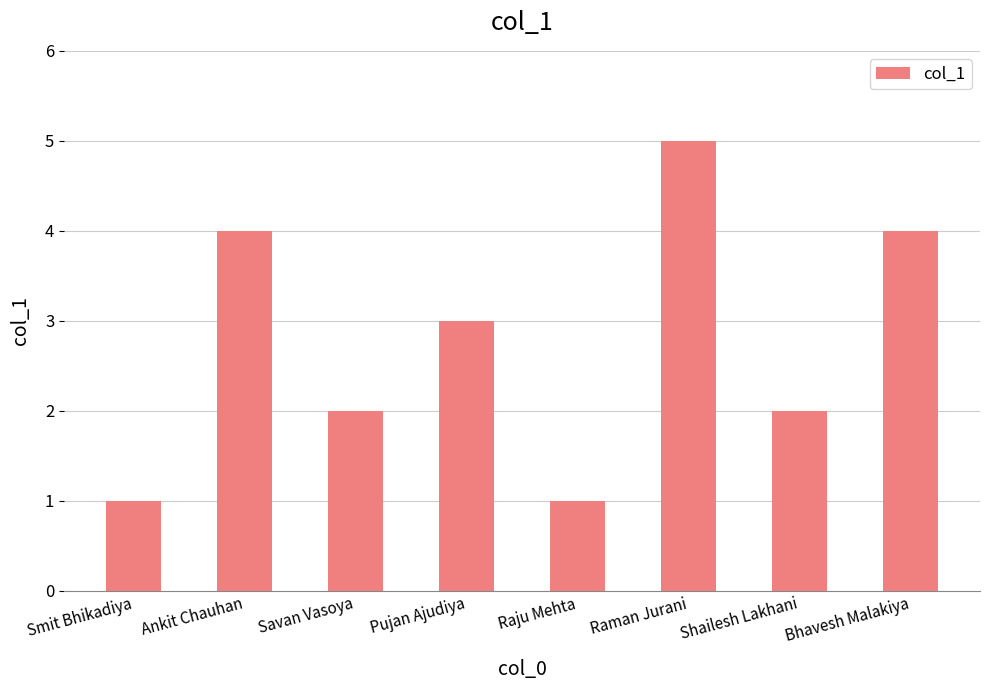

What is the minimum value shown in the chart?

1